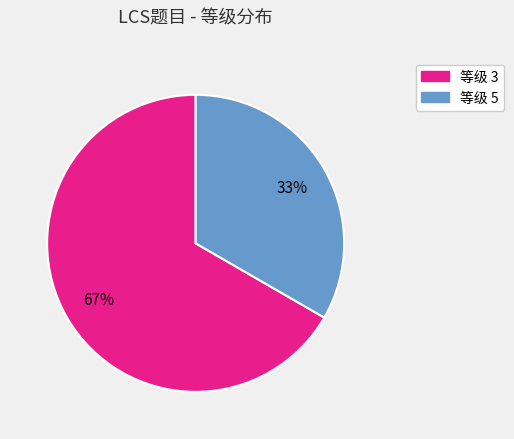

Combined, do 等级 5 and 等级 3 account for over 50%?

Yes